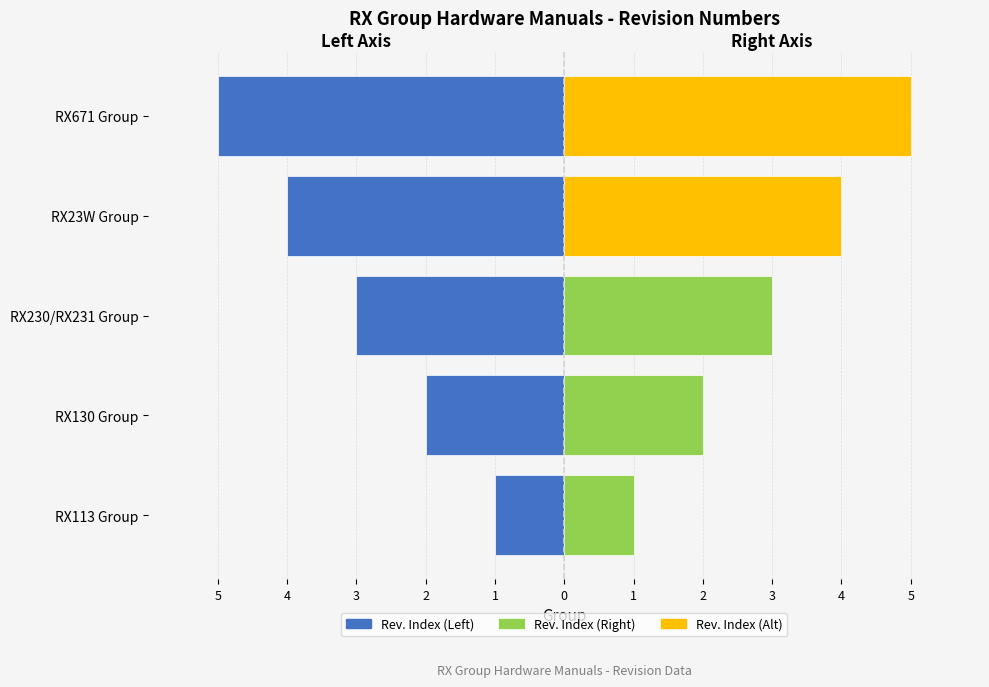

The Rev. Index (Right) series shows 5 at RX23W Group. True or false?

False